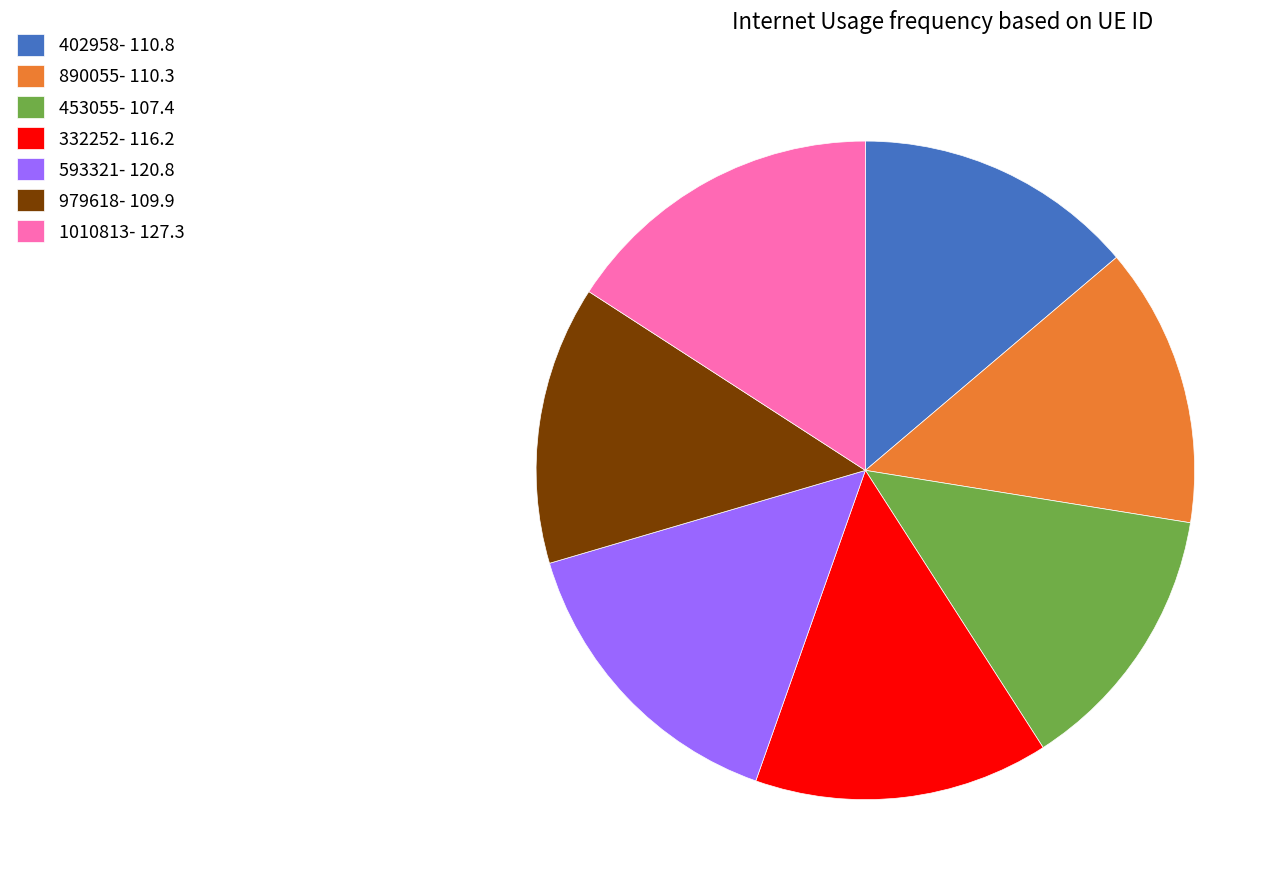

Combined, do 890055- 110.3 and 402958- 110.8 account for over 50%?

No